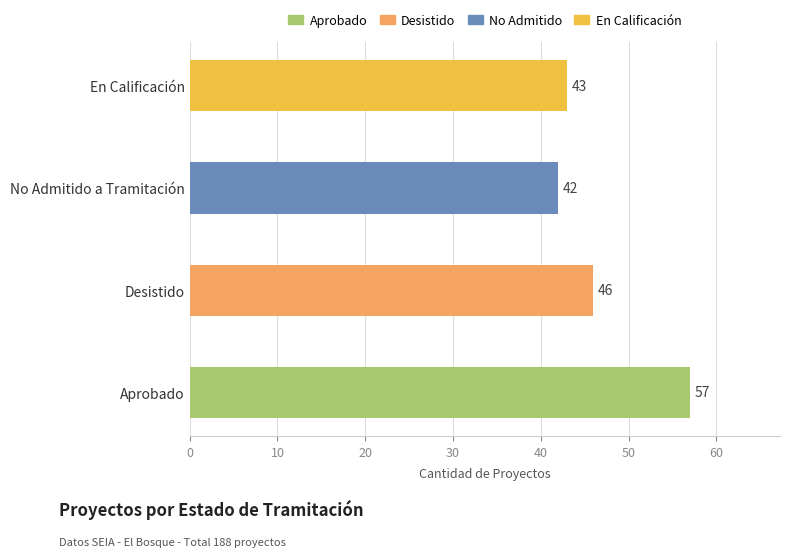

What is the difference between the second highest and second lowest values?

3